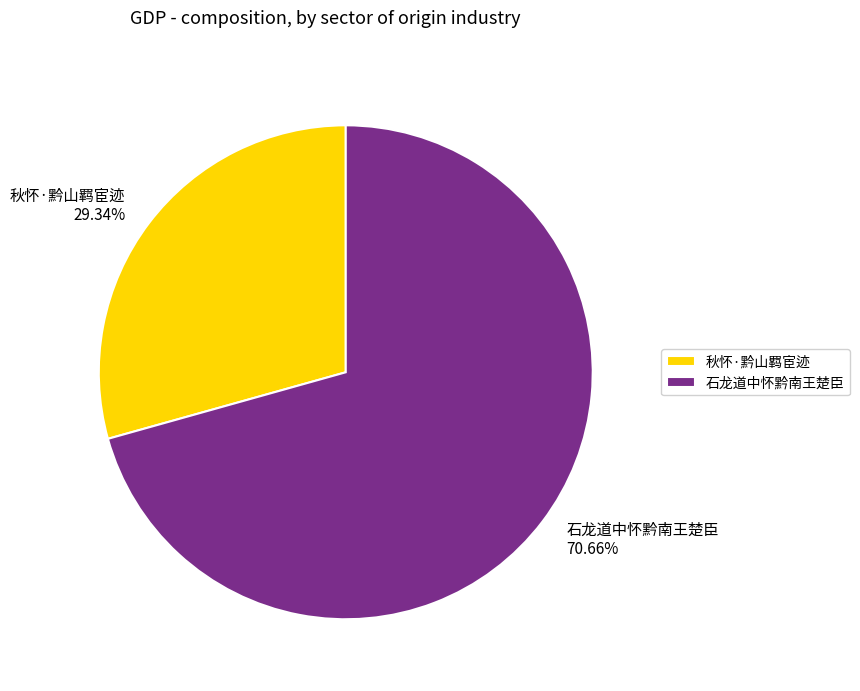

To the nearest percent, what percentage of the pie is 秋怀·黔山羁宦迹?

29%